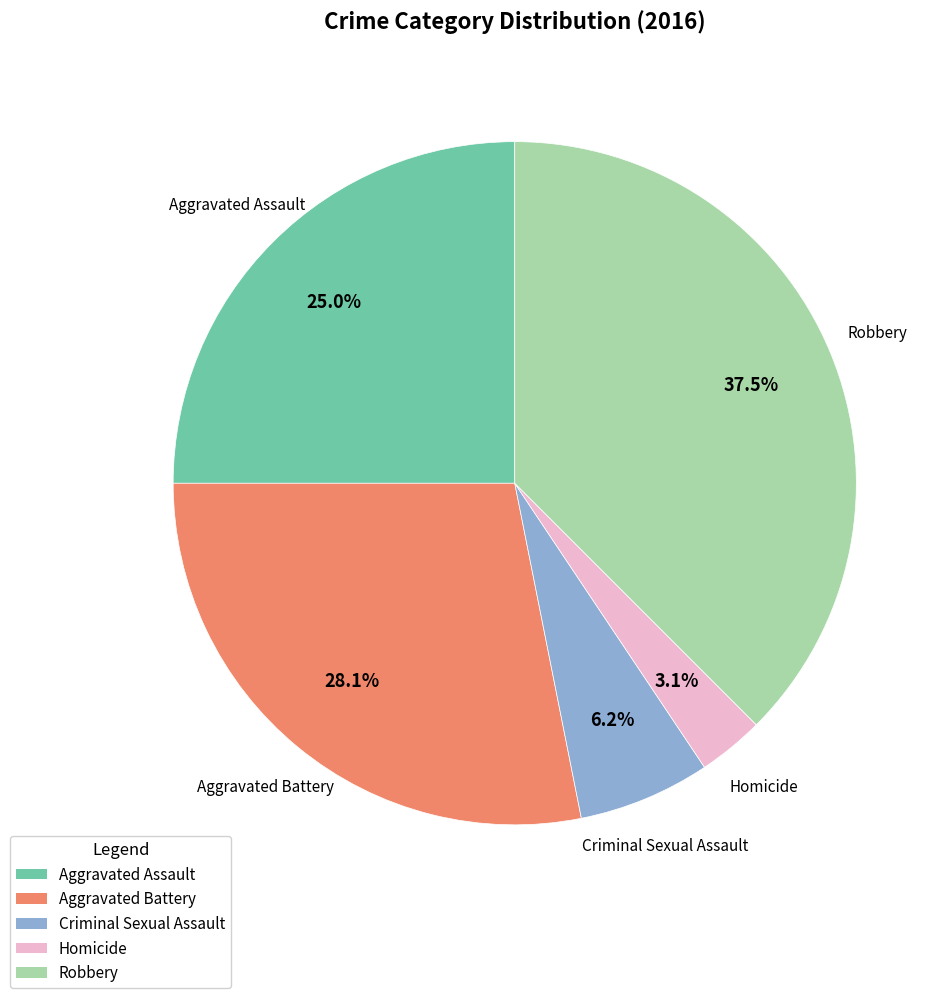

Which slice is the largest?

Robbery